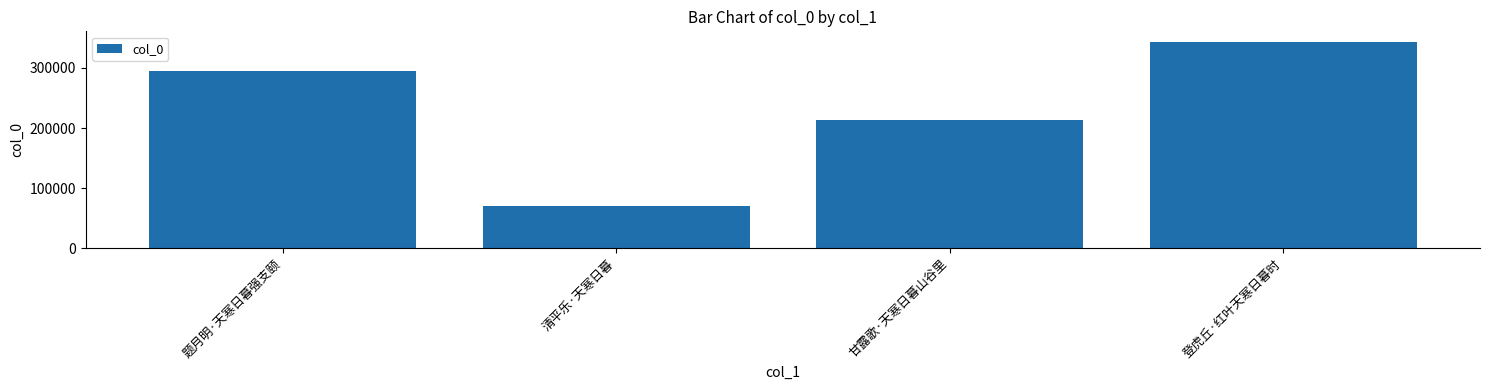

Are the bars horizontal?

No